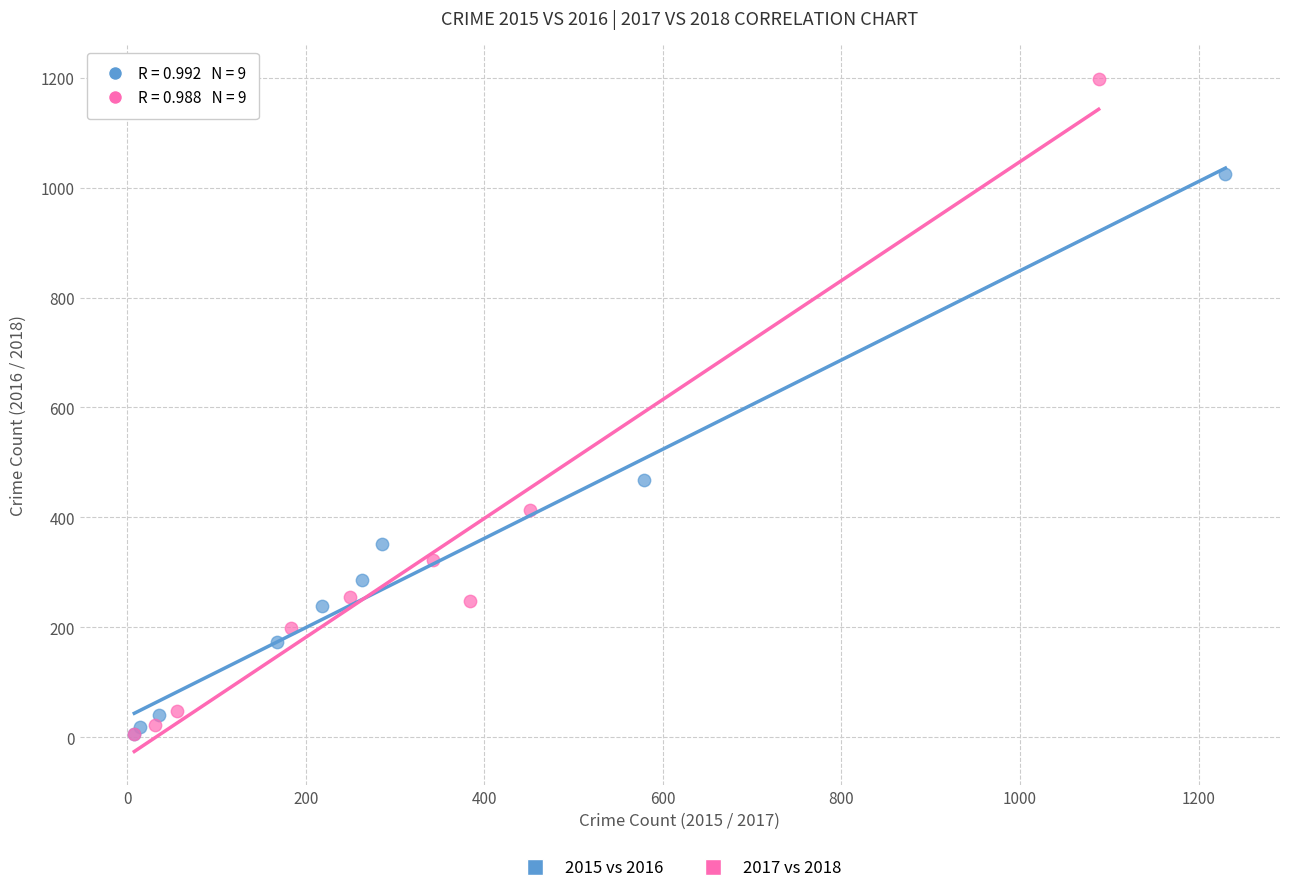

Which series reaches the maximum Y coordinate?

2017 vs 2018